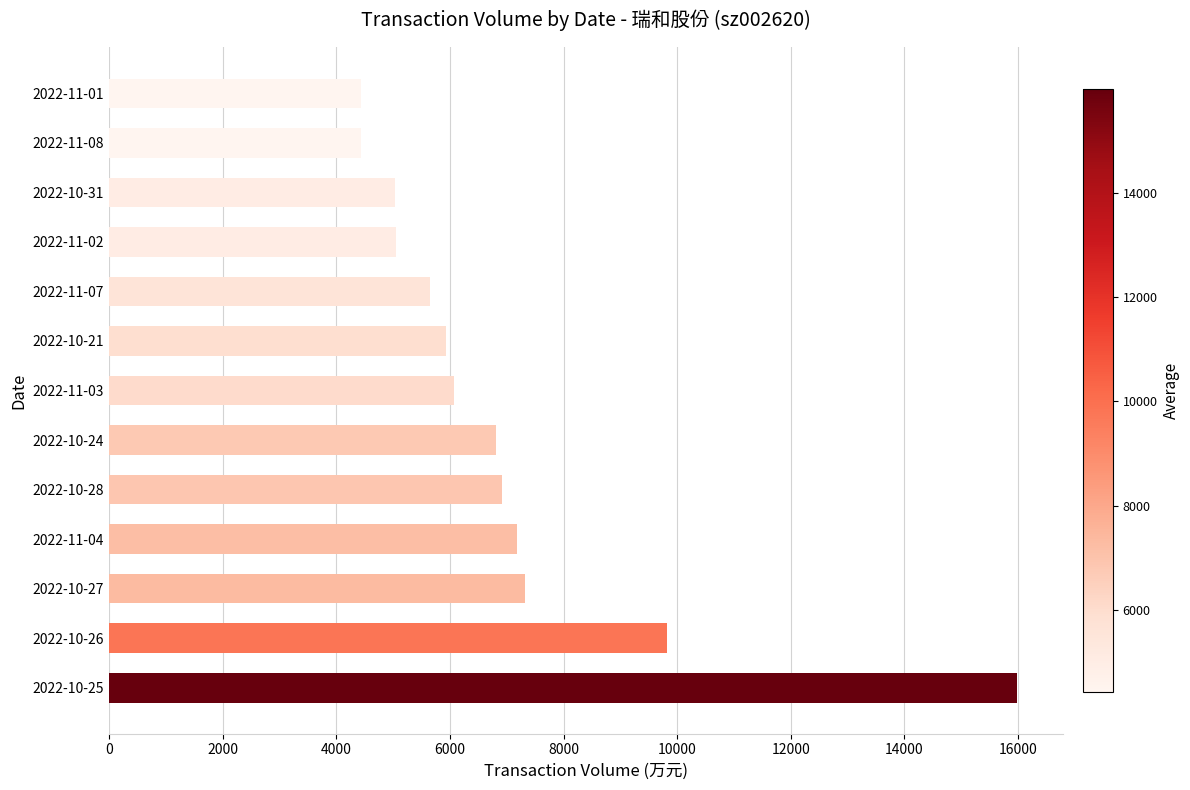

What is the sum of the values at 2022-10-31 and 2022-10-26?

14860